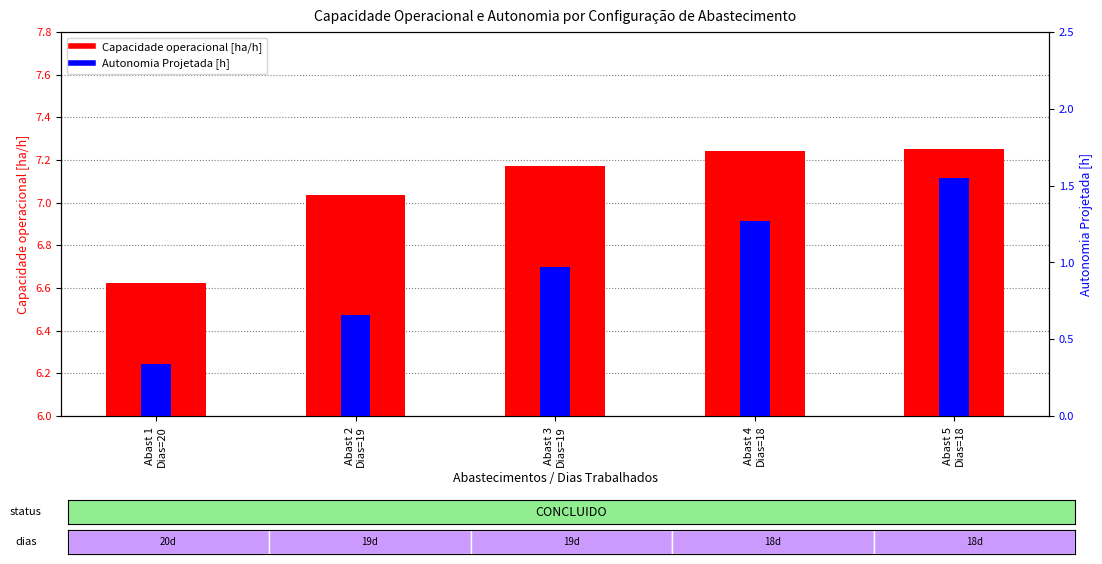

How many groups of bars are there?

5